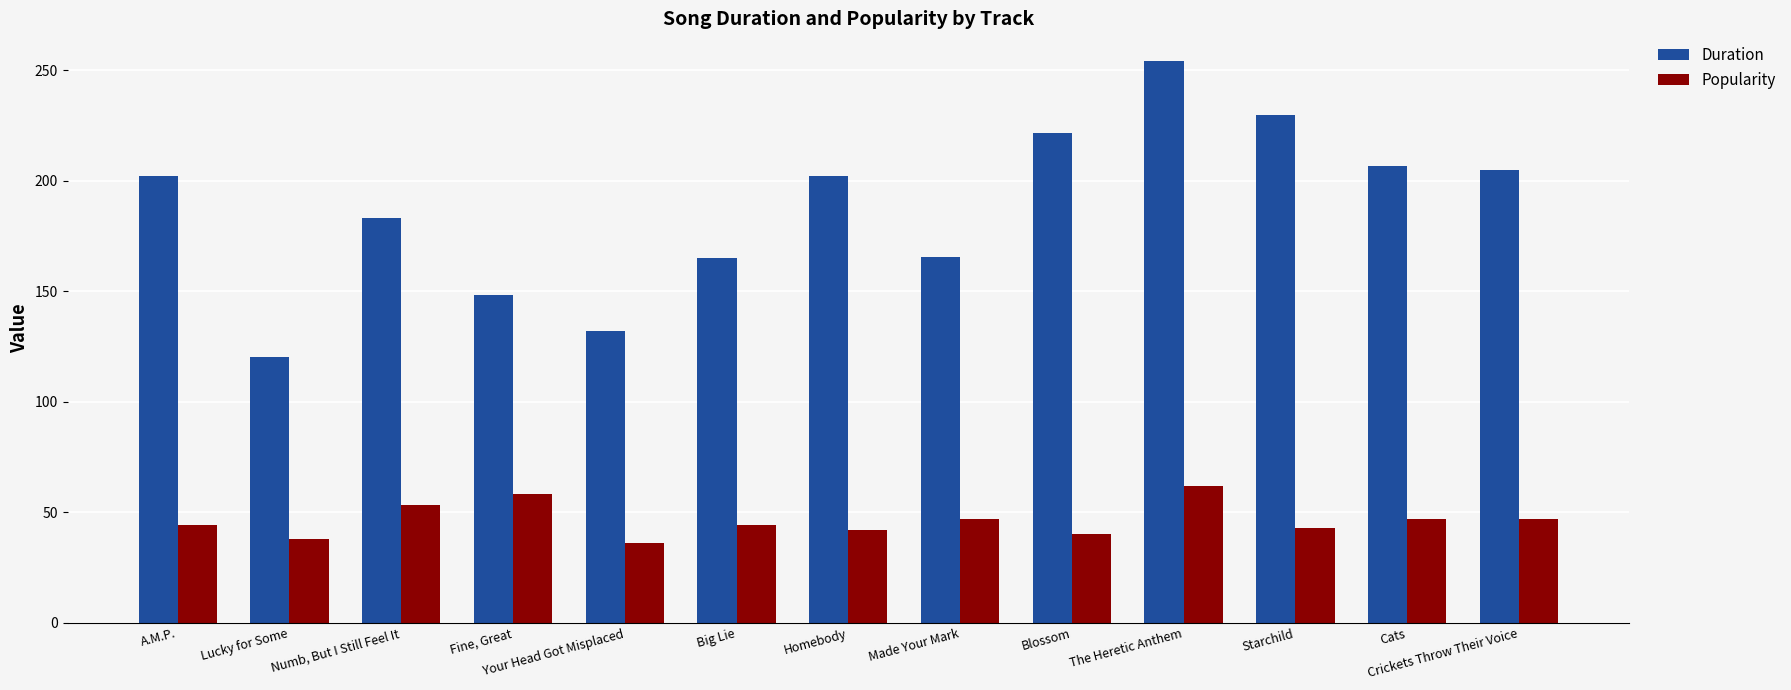

Which series has the widest spread of values?

Duration